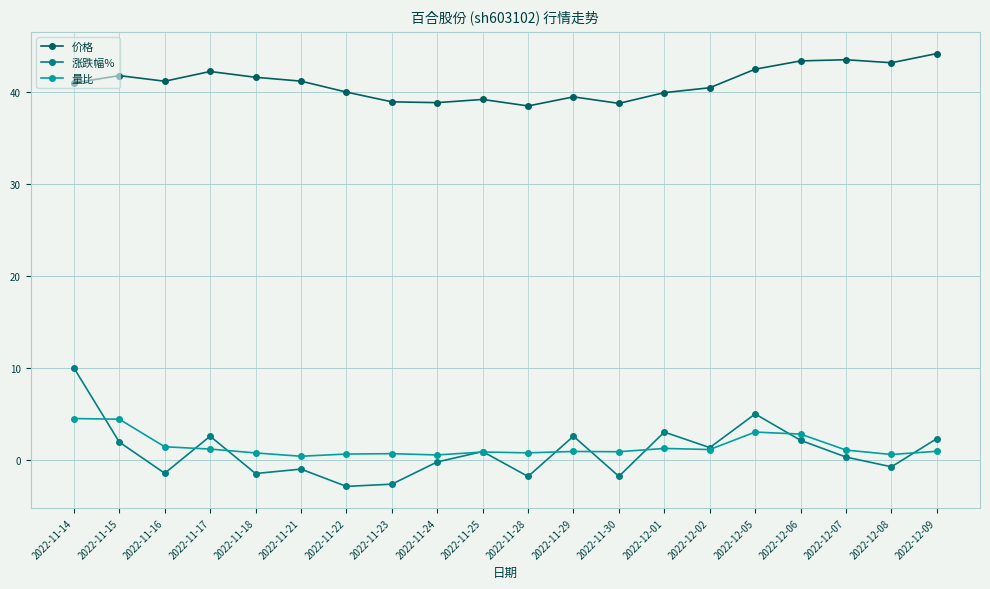

What is the value of the 量比 point at the 5th from the left?

0.8